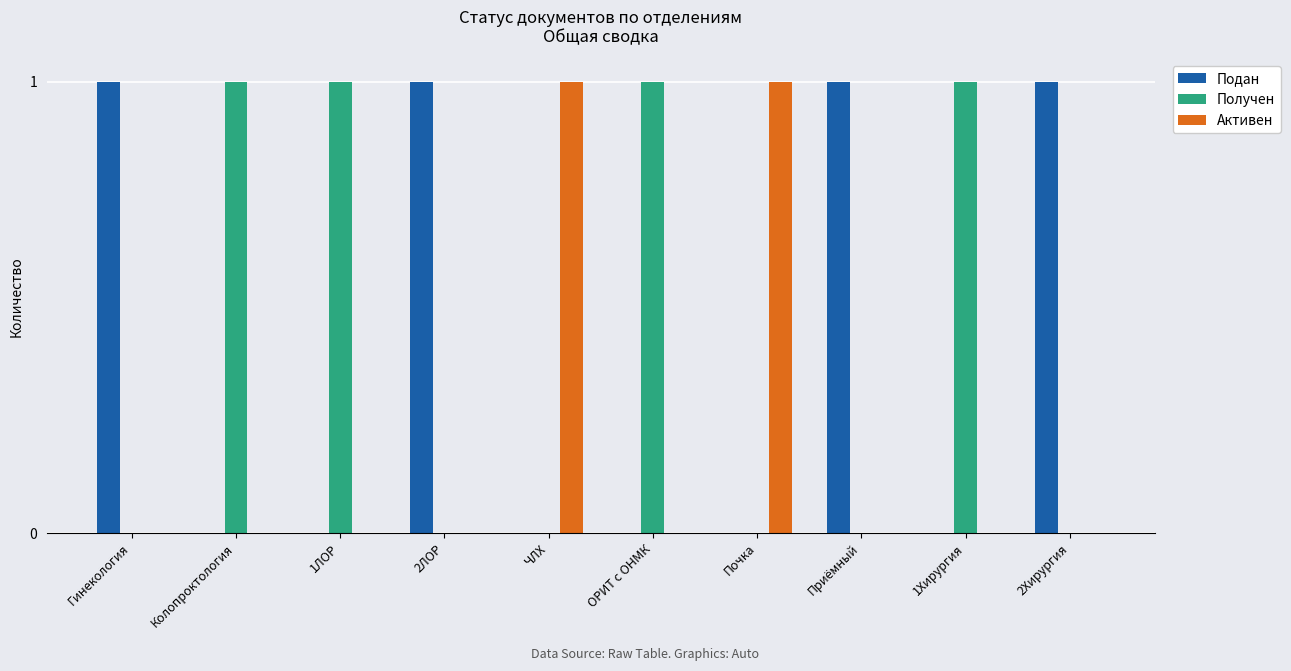

What is the maximum value for Подан?

1